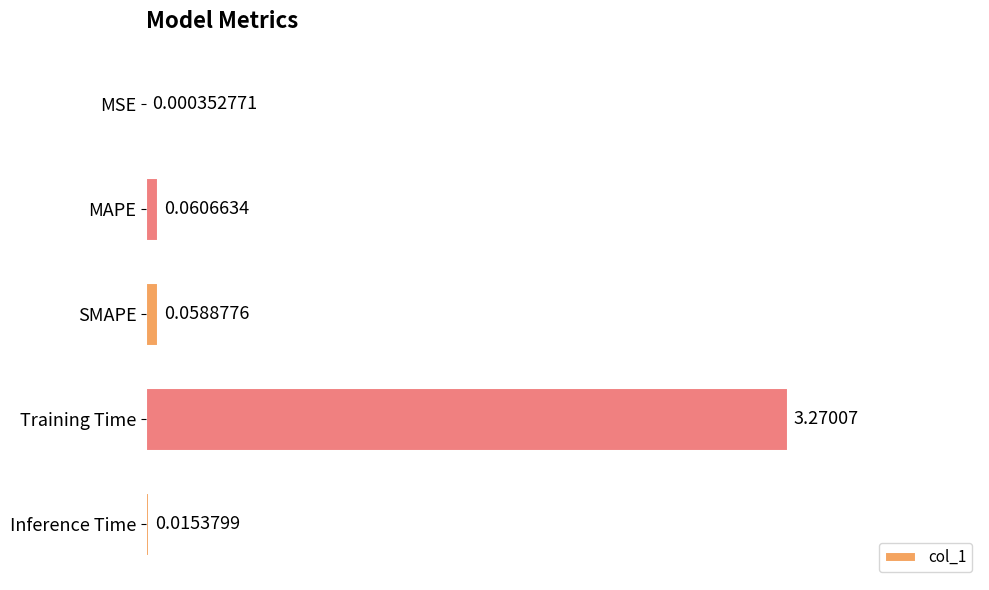

Which category has the highest value across all series?

Training Time